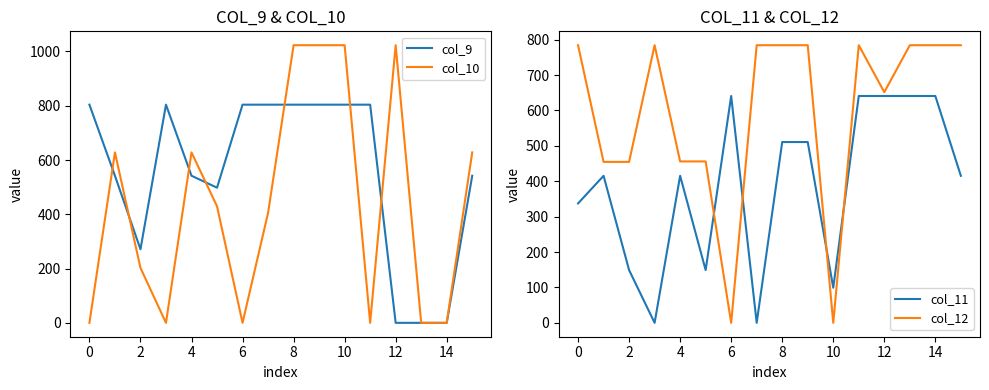

True or false: col_11 has more than 1 points higher than both neighbors.

True